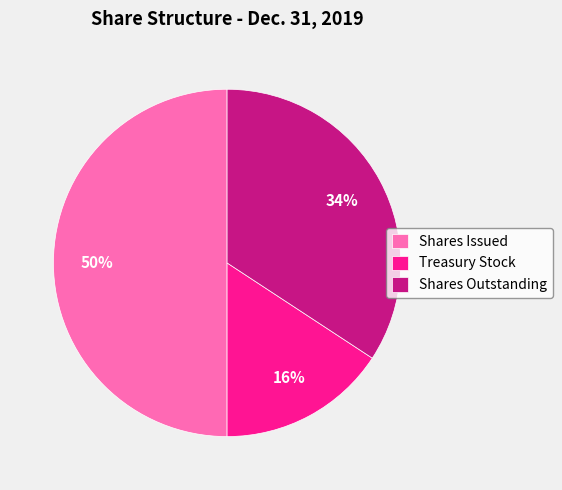

How many slices are in this pie chart?

3